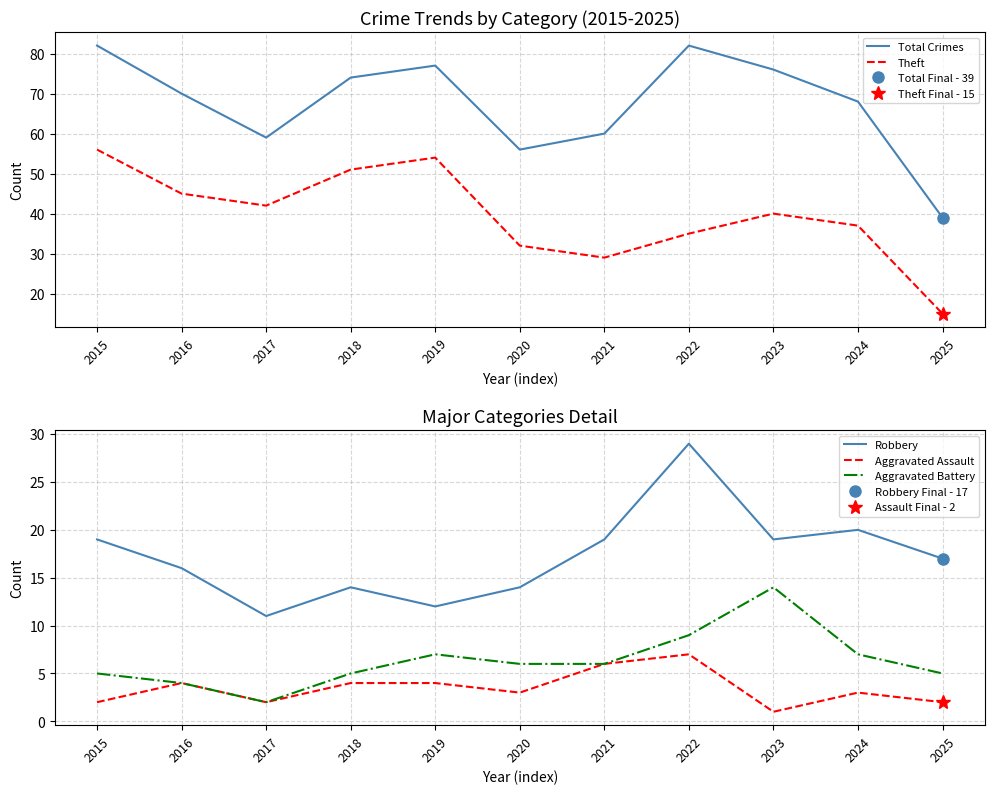

At how many categories does at least one series exceed 32?

11